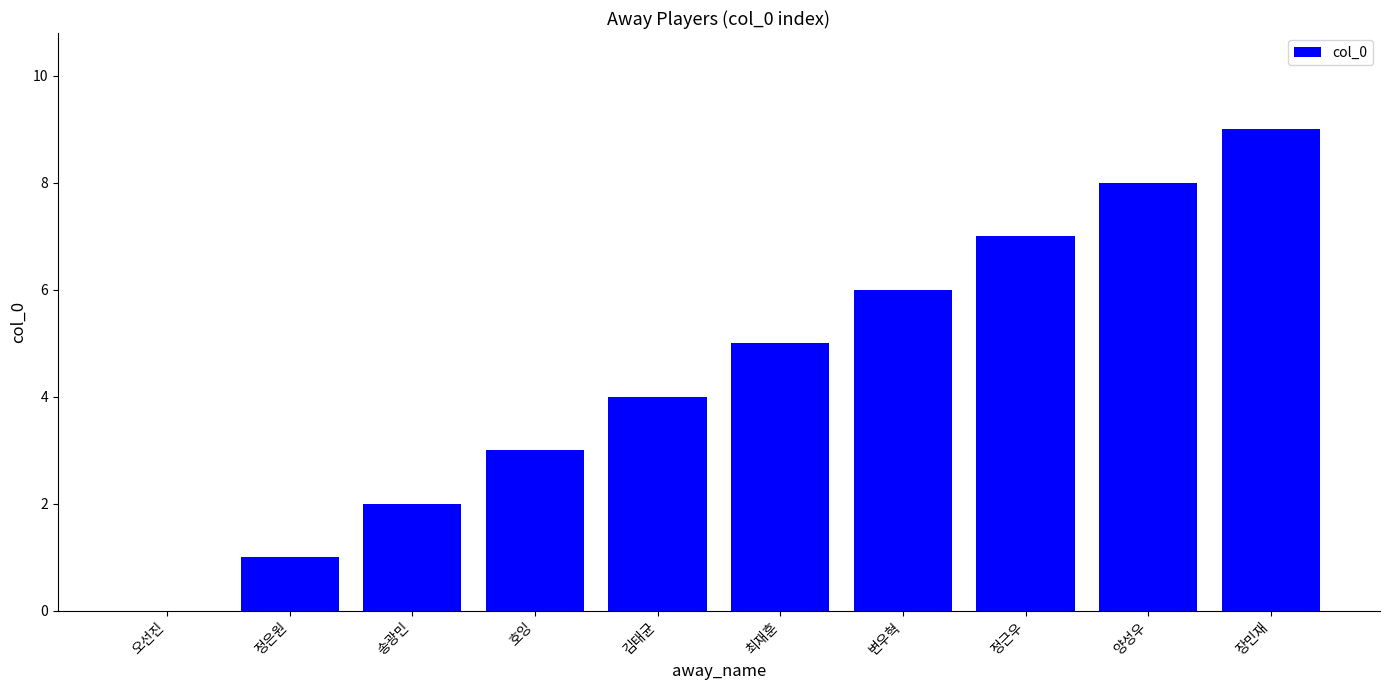

The chart shows a value of 4 at 정근우. True or false?

False